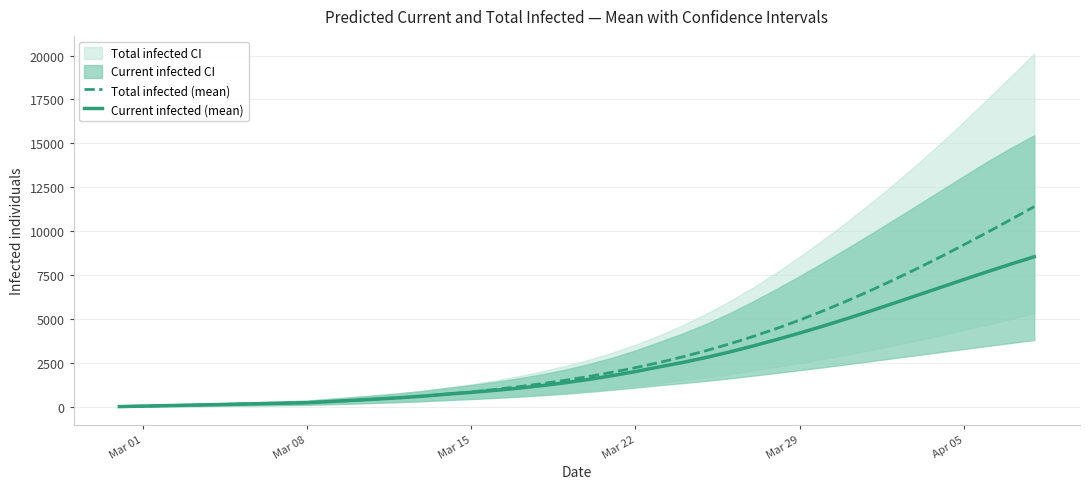

The value of Total infected (mean) at Mar 29 is 4950. True or false?

True